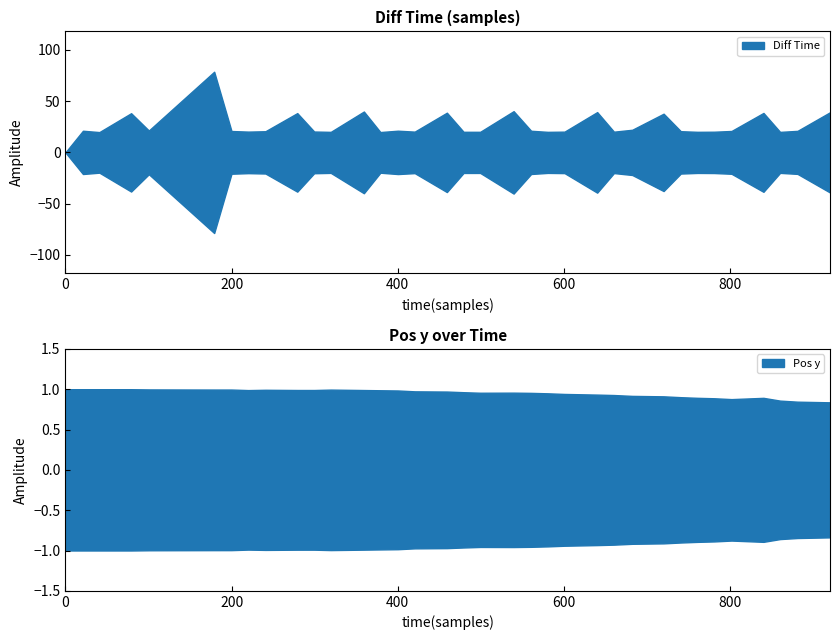

List the labels in order of Diff Time value, smallest first.

0, 40.89, 379.08, 860.21, 319.41, 580.57, 760.74, 499.29, 479.23, 780.89, 660.25, 600.79, 420.46, 220.15, 299.41, 240.77, 740.69, 199.89, 801.76, 881.19, 560.55, 21.1, 400.22, 100.41, 682.31, 720.03, 79.09, 279.07, 840.22, 459.16, 920.31, 640.07, 359.25, 539.48, 179.06